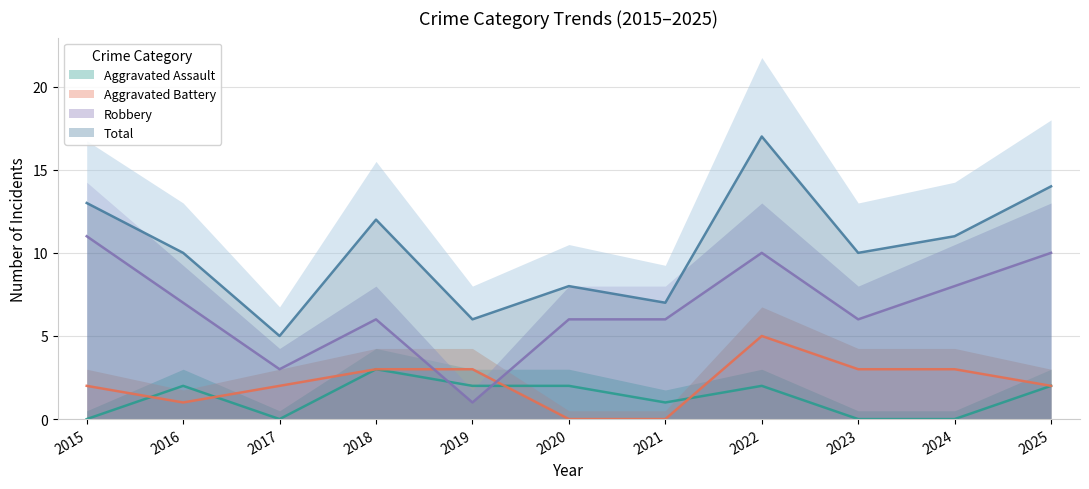

At which label is Aggravated Assault closest to 1?

2021